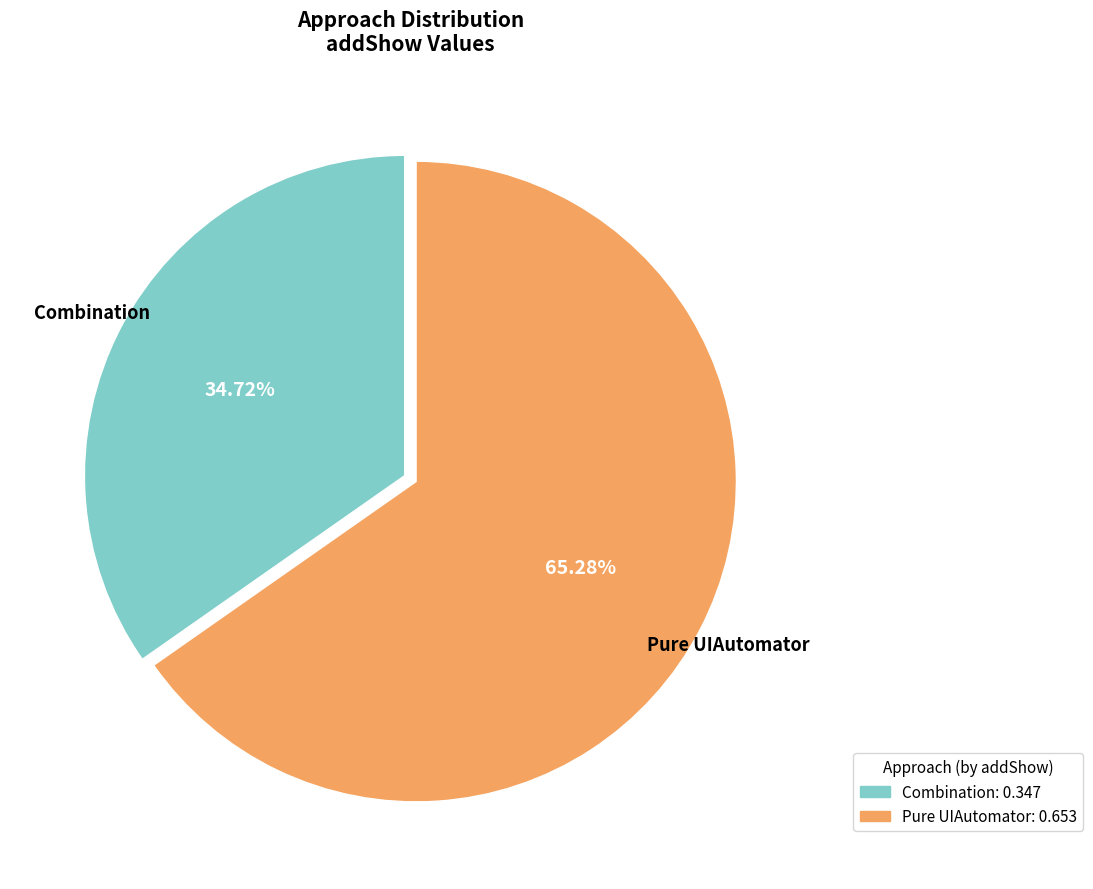

To the nearest percent, what portion does Combination represent?

35%